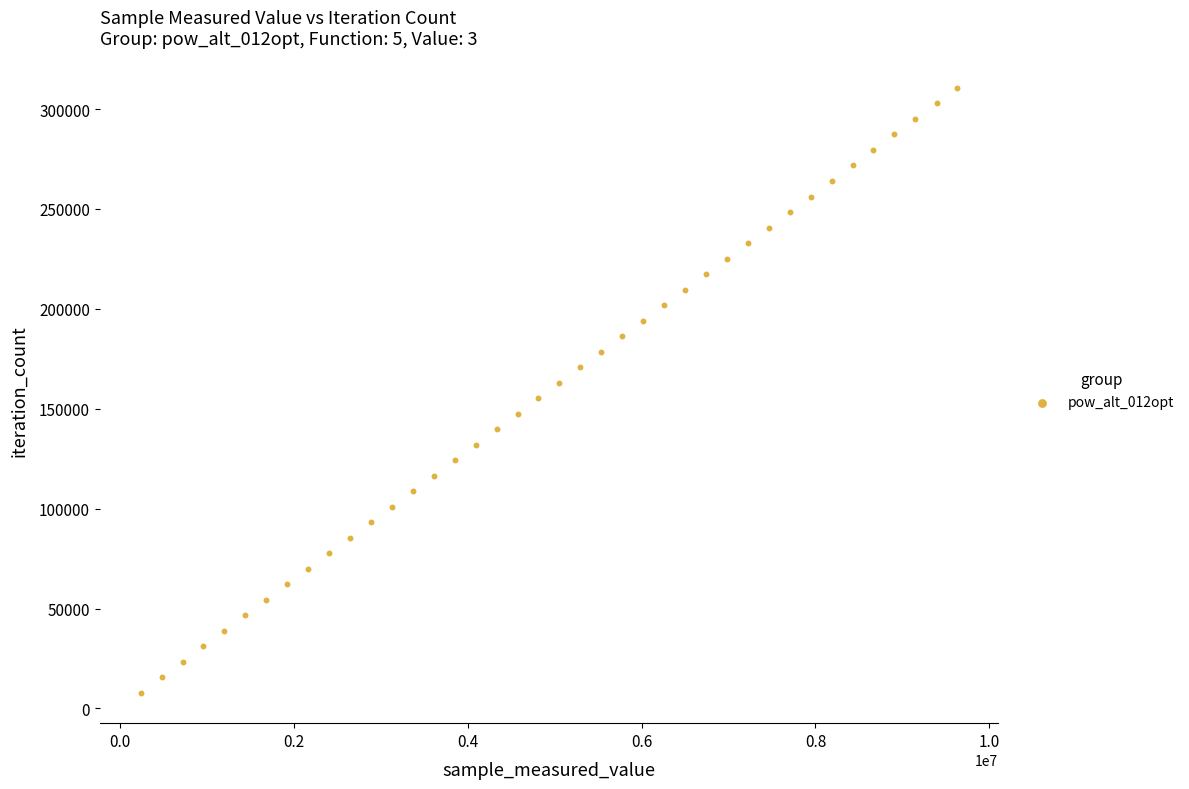

What is the range of Y values (max minus min)?

302835